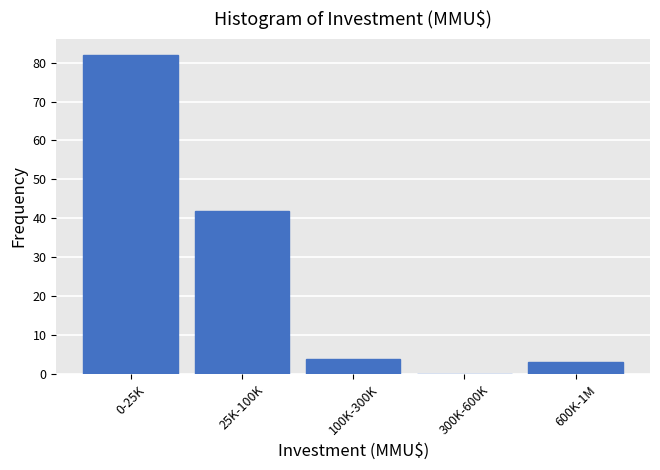

Reading left to right, list all the values displayed in this chart.

0-25K=82	25K-100K=42	100K-300K=4	300K-600K=0	600K-1M=3